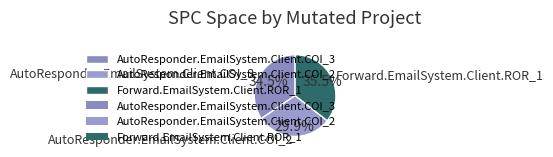

To the nearest percent, what portion does AutoResponder.EmailSystem.Client.COI_2 represent?

30%